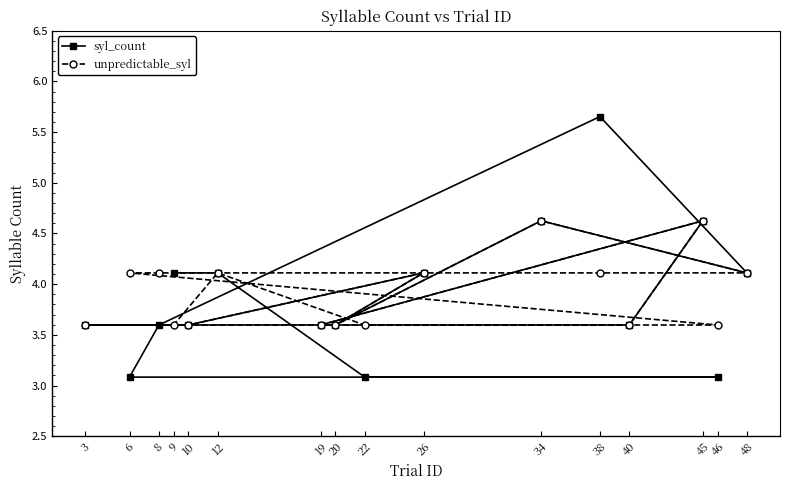

True or false: syl_count has more than 2 interior local peaks.

True